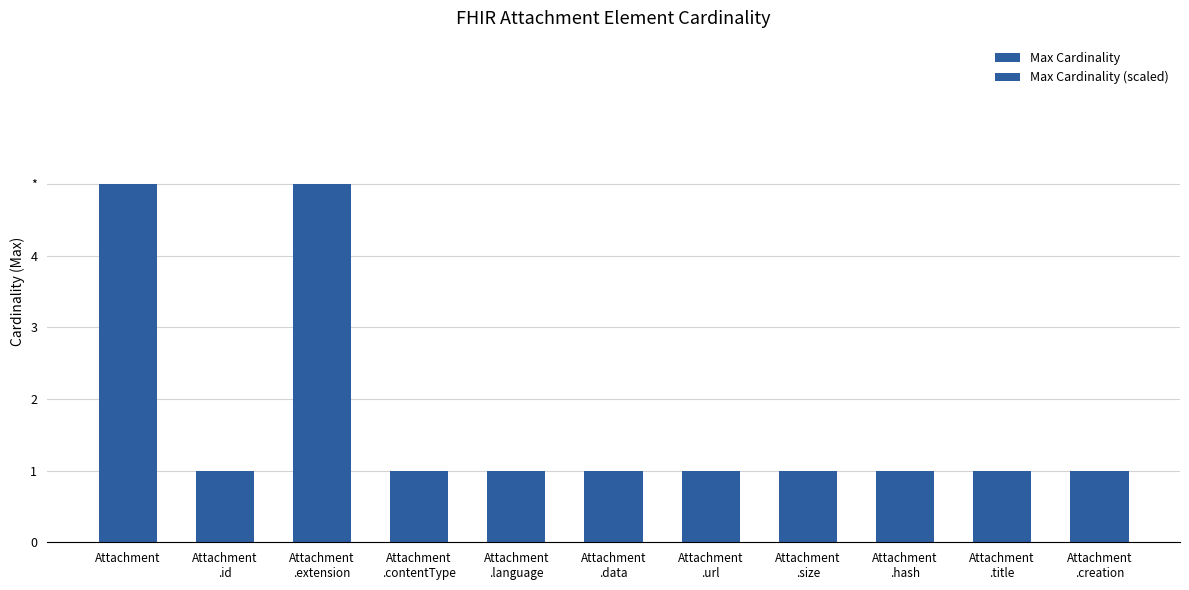

Reading right to left, list all the values displayed in this chart.

Max Cardinality: 1	1	1	1	1	1	1	1	999	1	999
Max Cardinality (scaled): 1	1	1	1	1	1	1	1	5	1	5